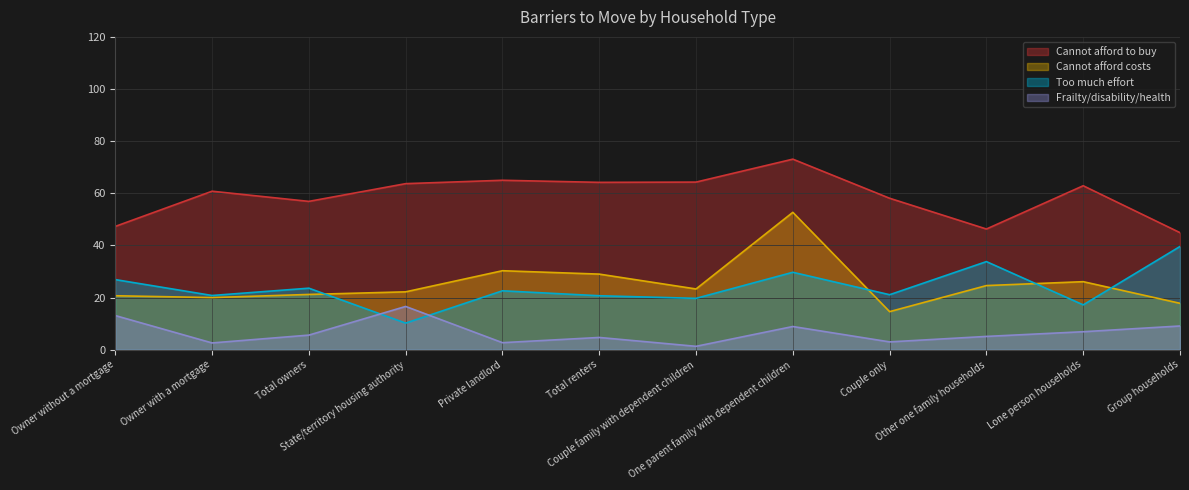

What is the label of the 12th point from the right?

Owner without a mortgage